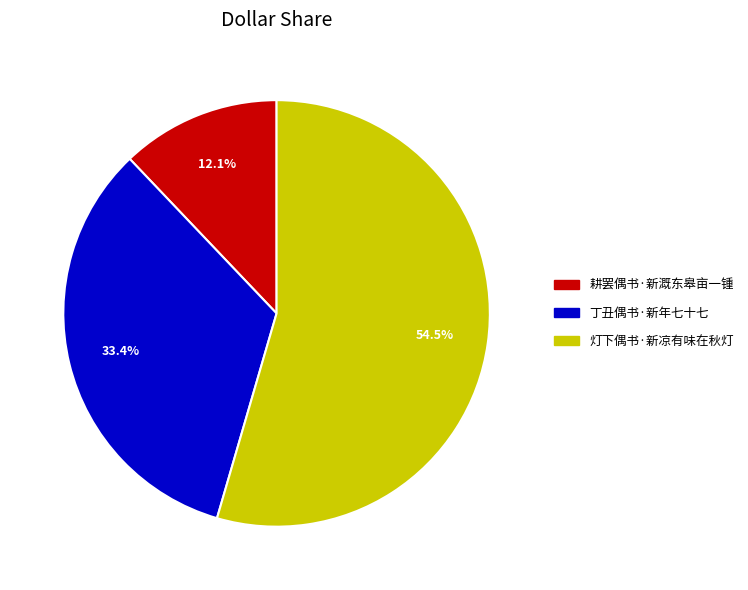

Which has a higher value, 耕罢偶书·新溉东皋亩一锺 or 丁丑偶书·新年七十七?

丁丑偶书·新年七十七